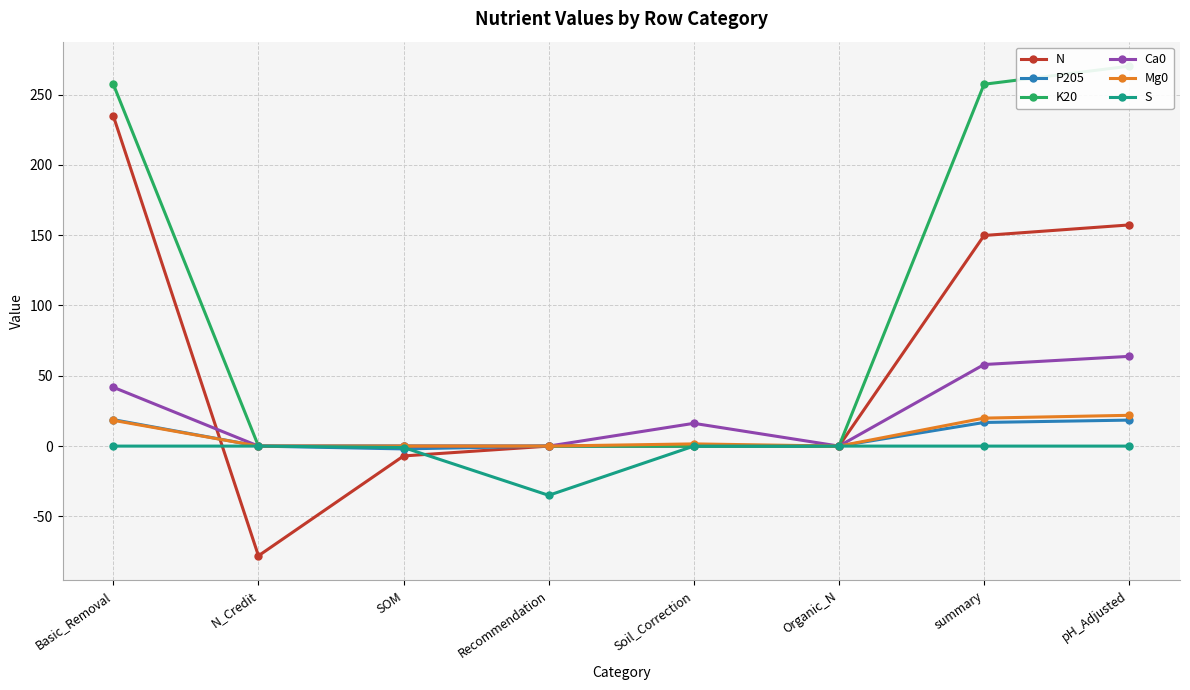

True or false: K20 has a value of 73.6 at Basic_Removal.

False